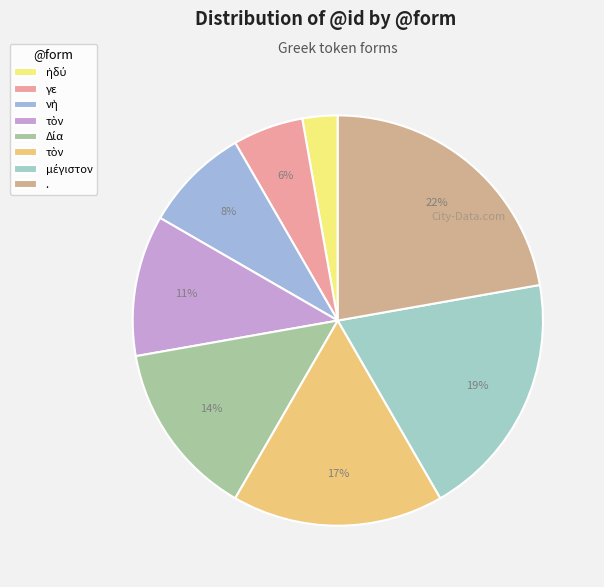

Count the number of slices in the pie.

8